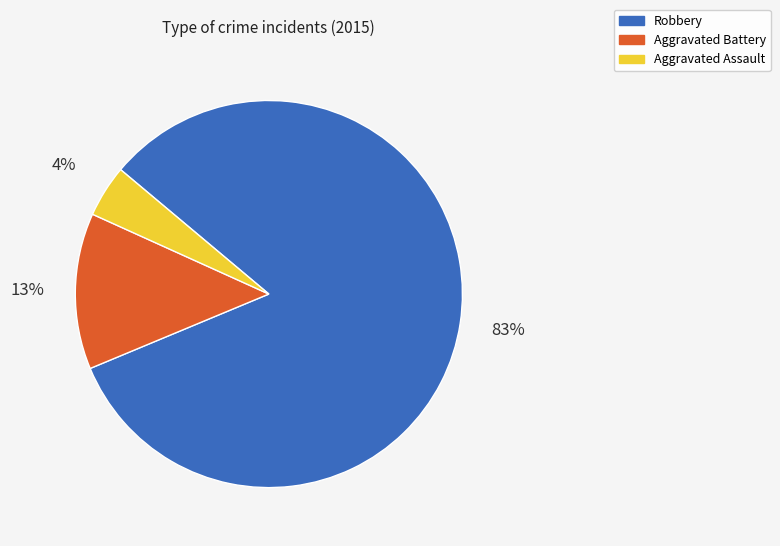

True or false: Aggravated Battery accounts for 13% of the total.

True